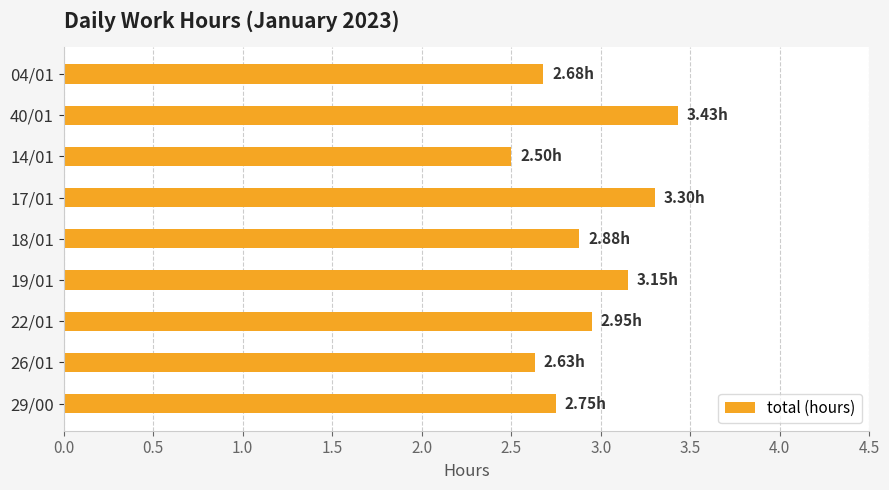

Rank the categories by value from lowest to highest.

14/01, 26/01, 04/01, 29/00, 18/01, 22/01, 19/01, 17/01, 40/01